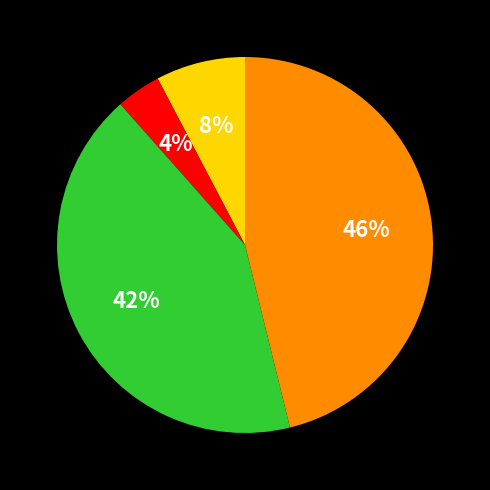

Count the number of slices in the pie.

4